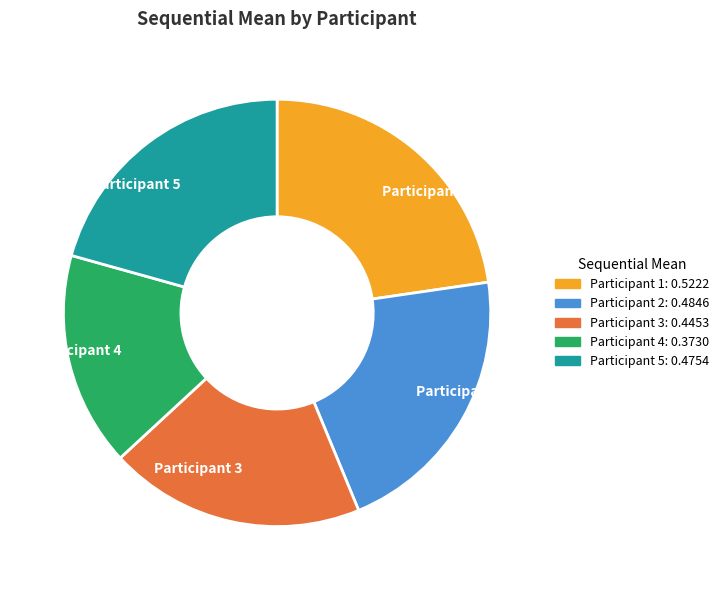

Which slice is the smallest?

Participant 4